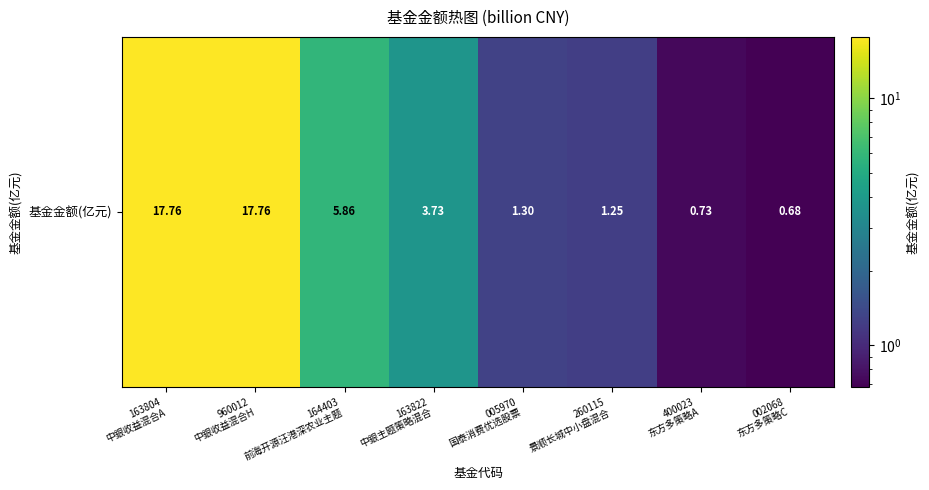

What is the minimum value shown in the chart?

0.7